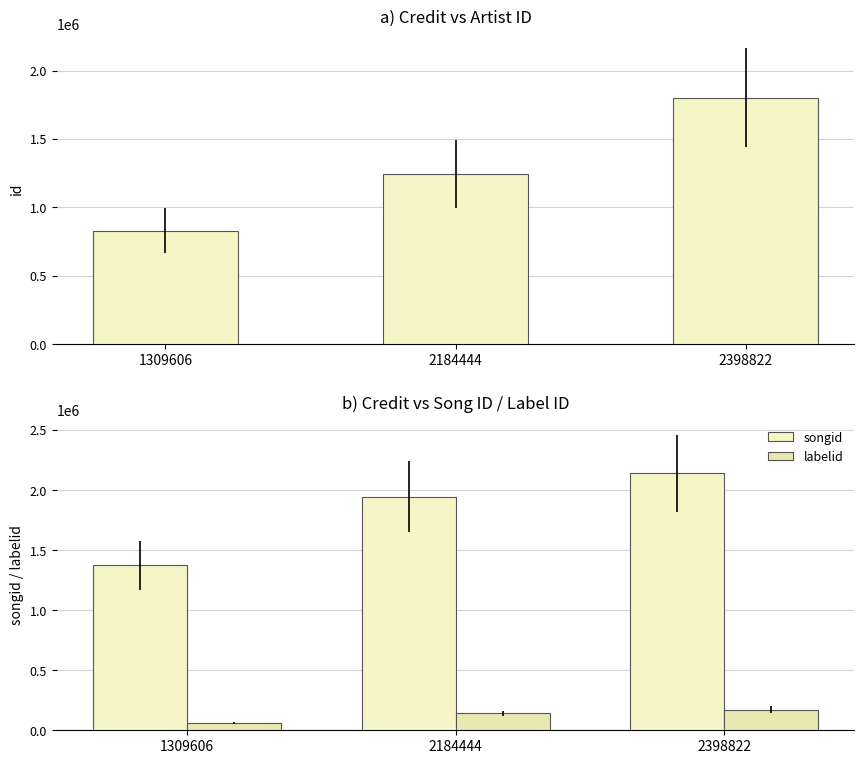

Read the labelid value at 1309606.

62894